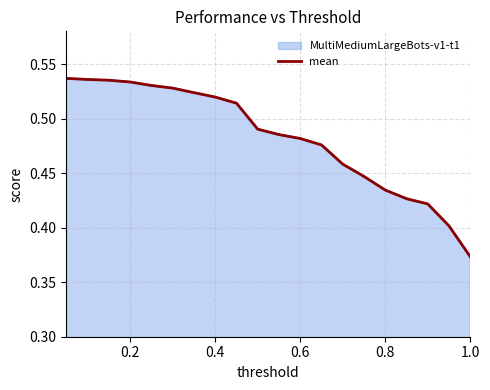

What is the minimum value shown in the chart?

0.4